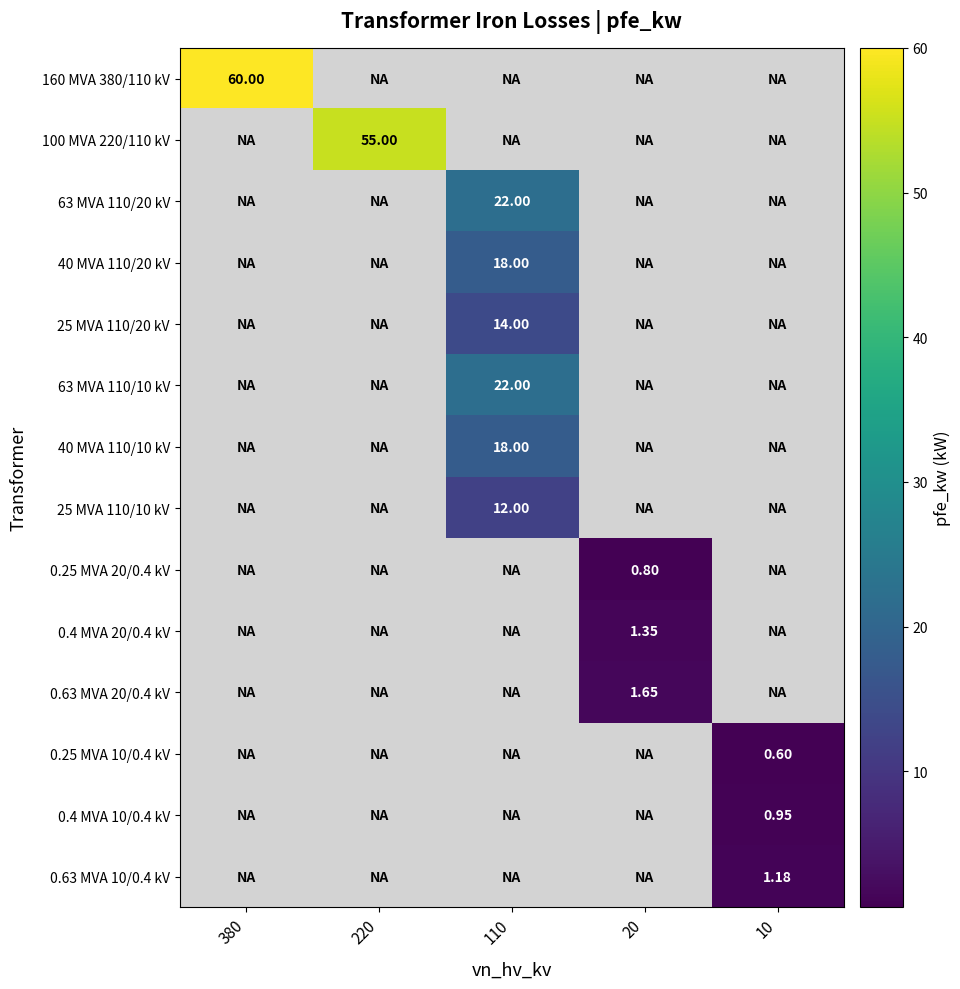

What is the greatest value displayed?

60.0